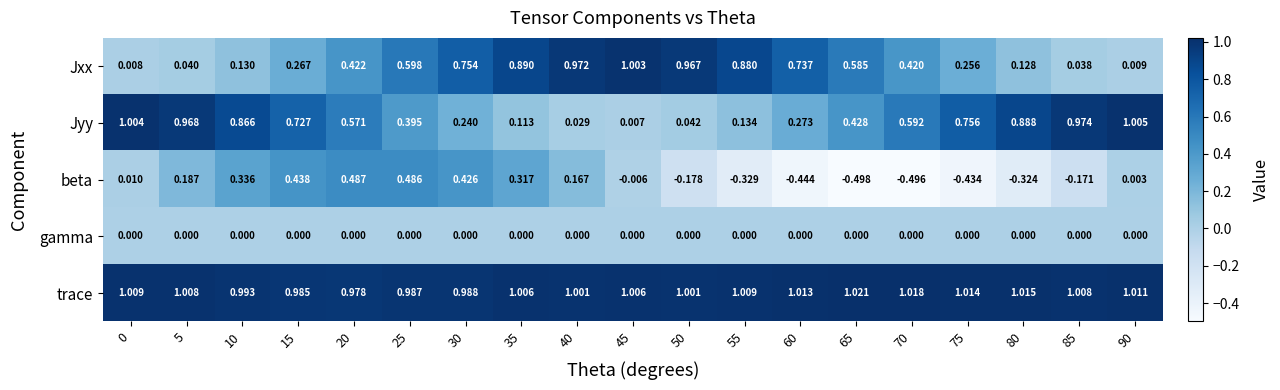

Which series has the widest spread of values?

Jyy